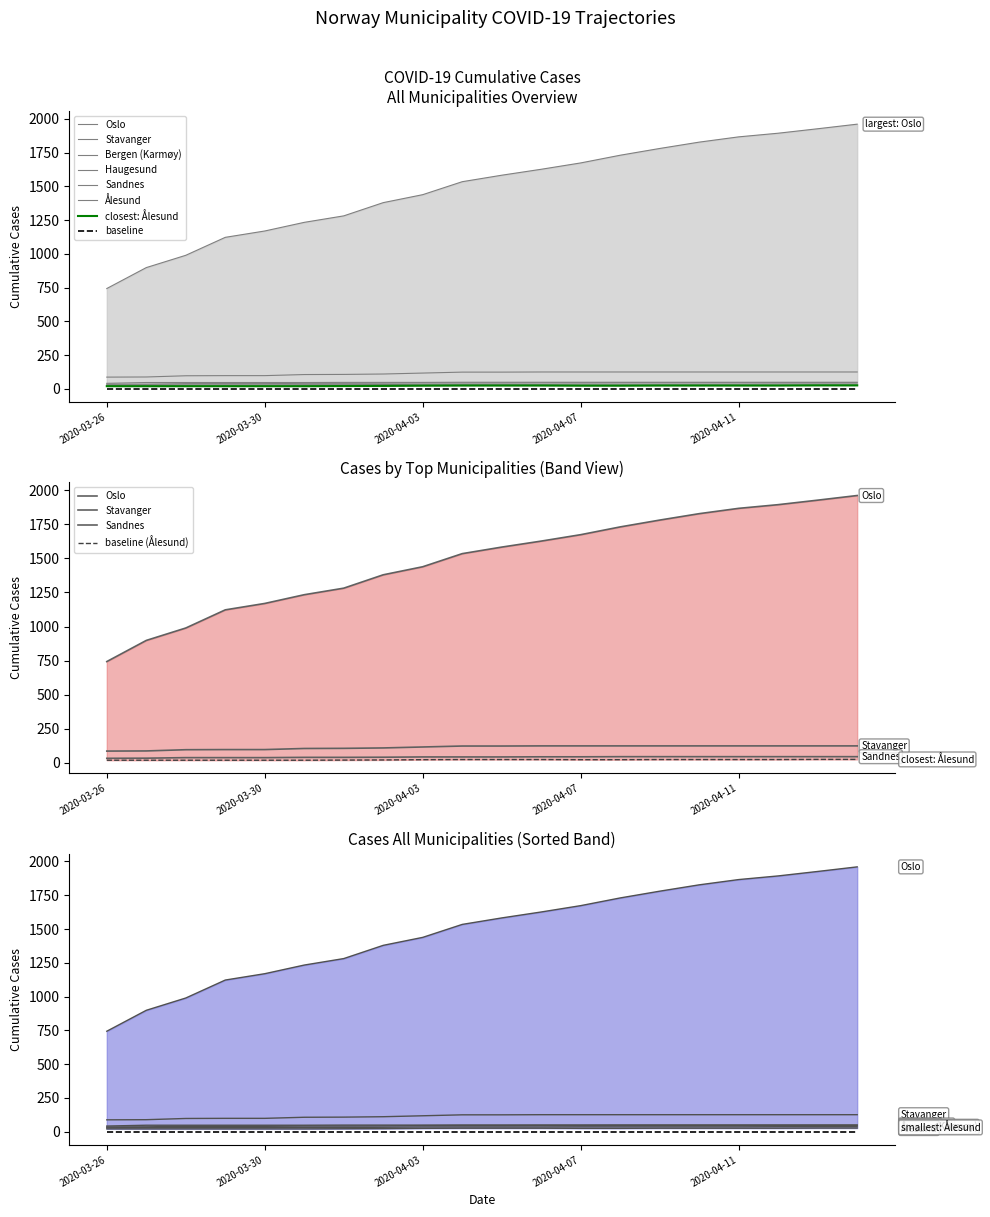

Between 2020-03-27 and 2020-04-14, which series saw the biggest shift?

Oslo